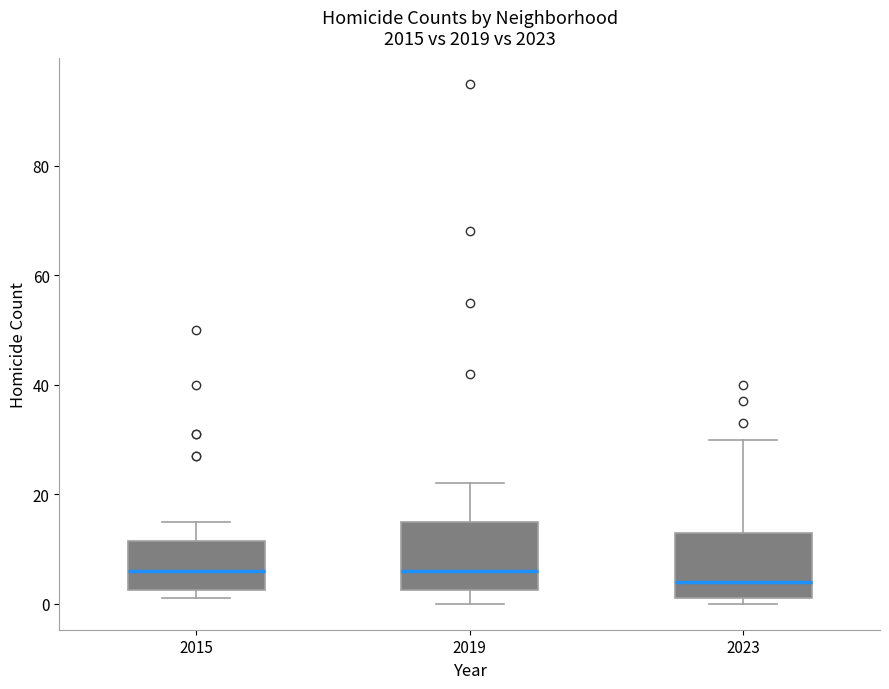

Where does the upper whisker of the box at x = 2015 end on the y-axis? The values are not printed on the chart, so give them approximately, as read against the axis.

16